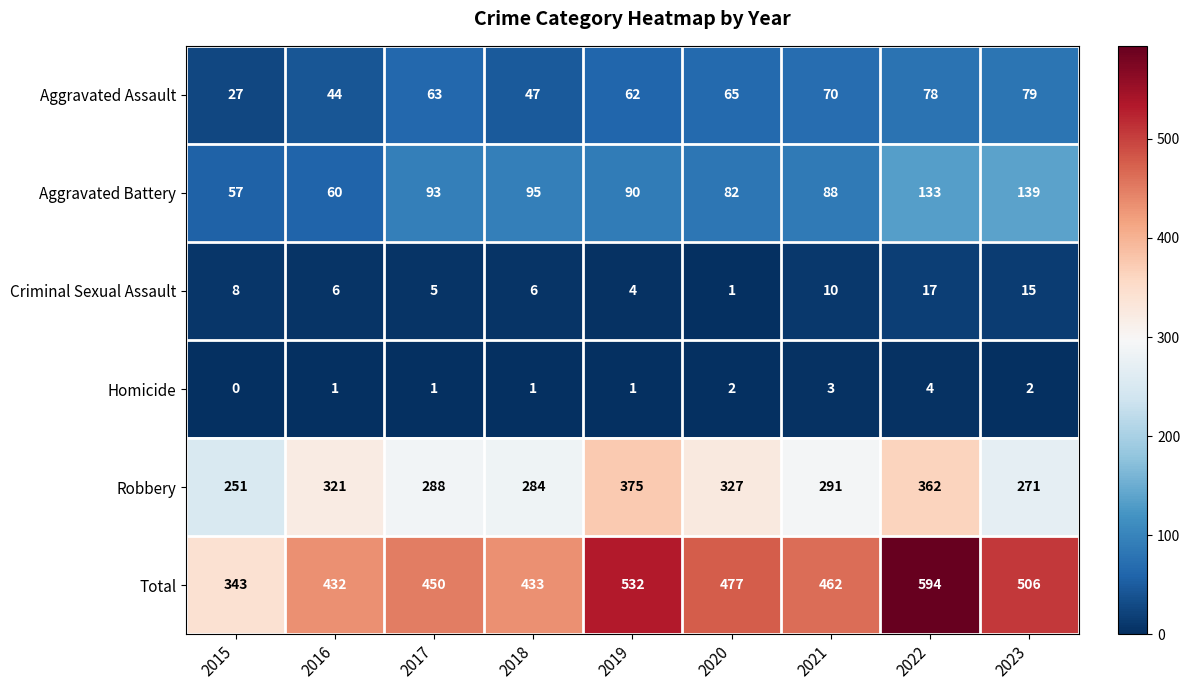

What is the greatest value displayed?

594